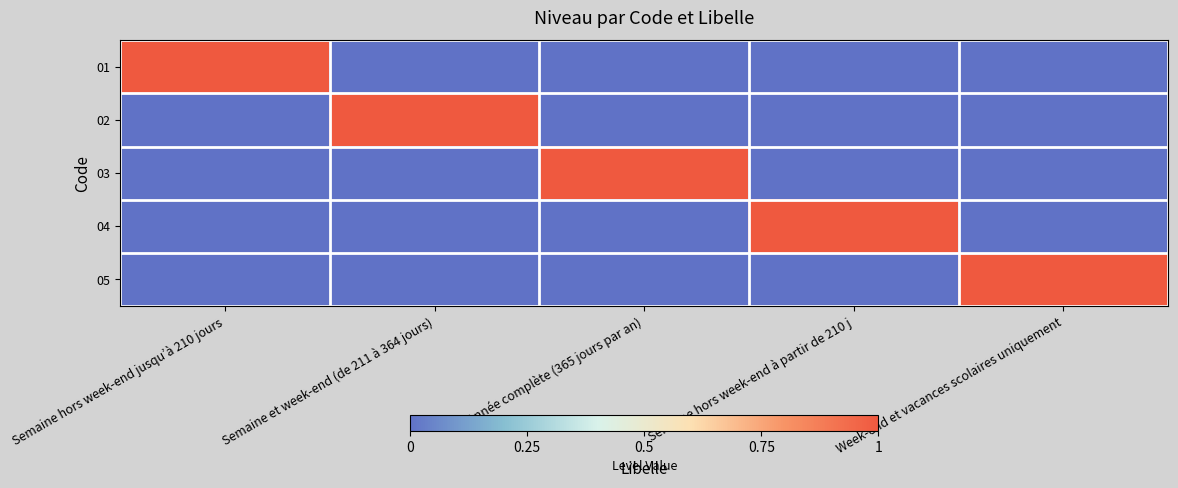

At which category does the chart reach its peak across all series?

Semaine hors week-end jusqu’à 210 jours